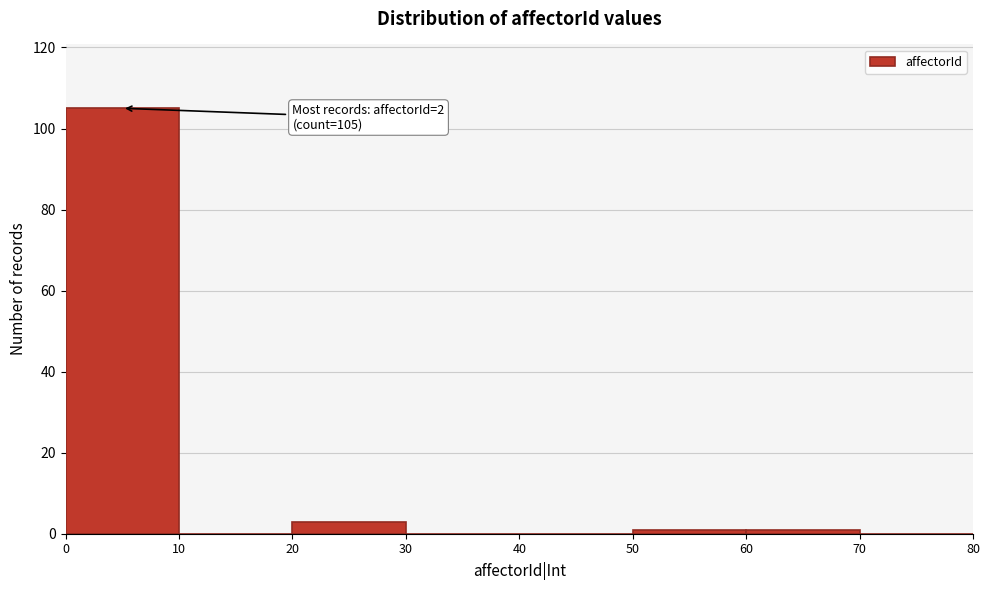

Over which range of the x-axis is the bar tallest?

0 to 10